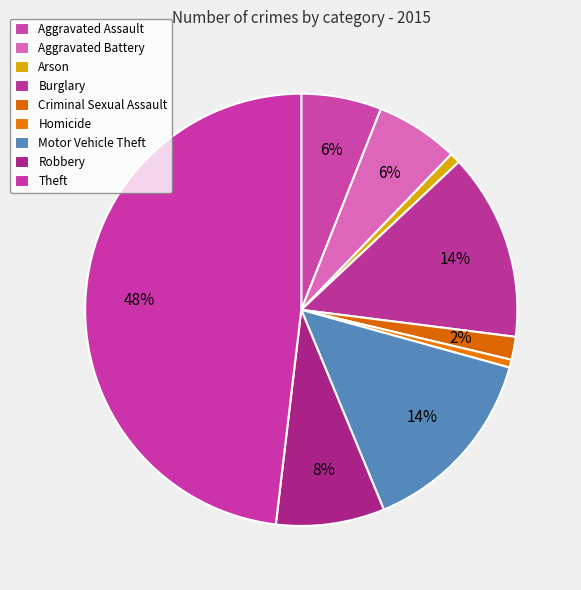

Rank the categories by value from highest to lowest.

Theft, Motor Vehicle Theft, Burglary, Robbery, Aggravated Battery, Aggravated Assault, Criminal Sexual Assault, Arson, Homicide